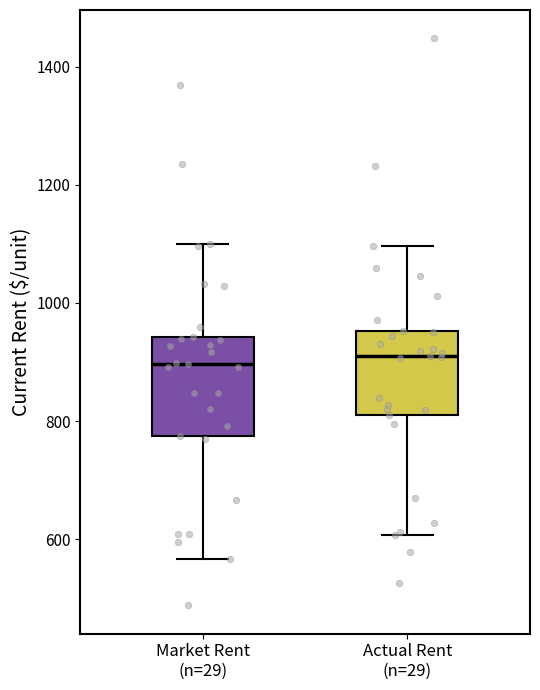

Which box is the tallest, from its lower edge to its upper edge?

Market Rent (n=29)